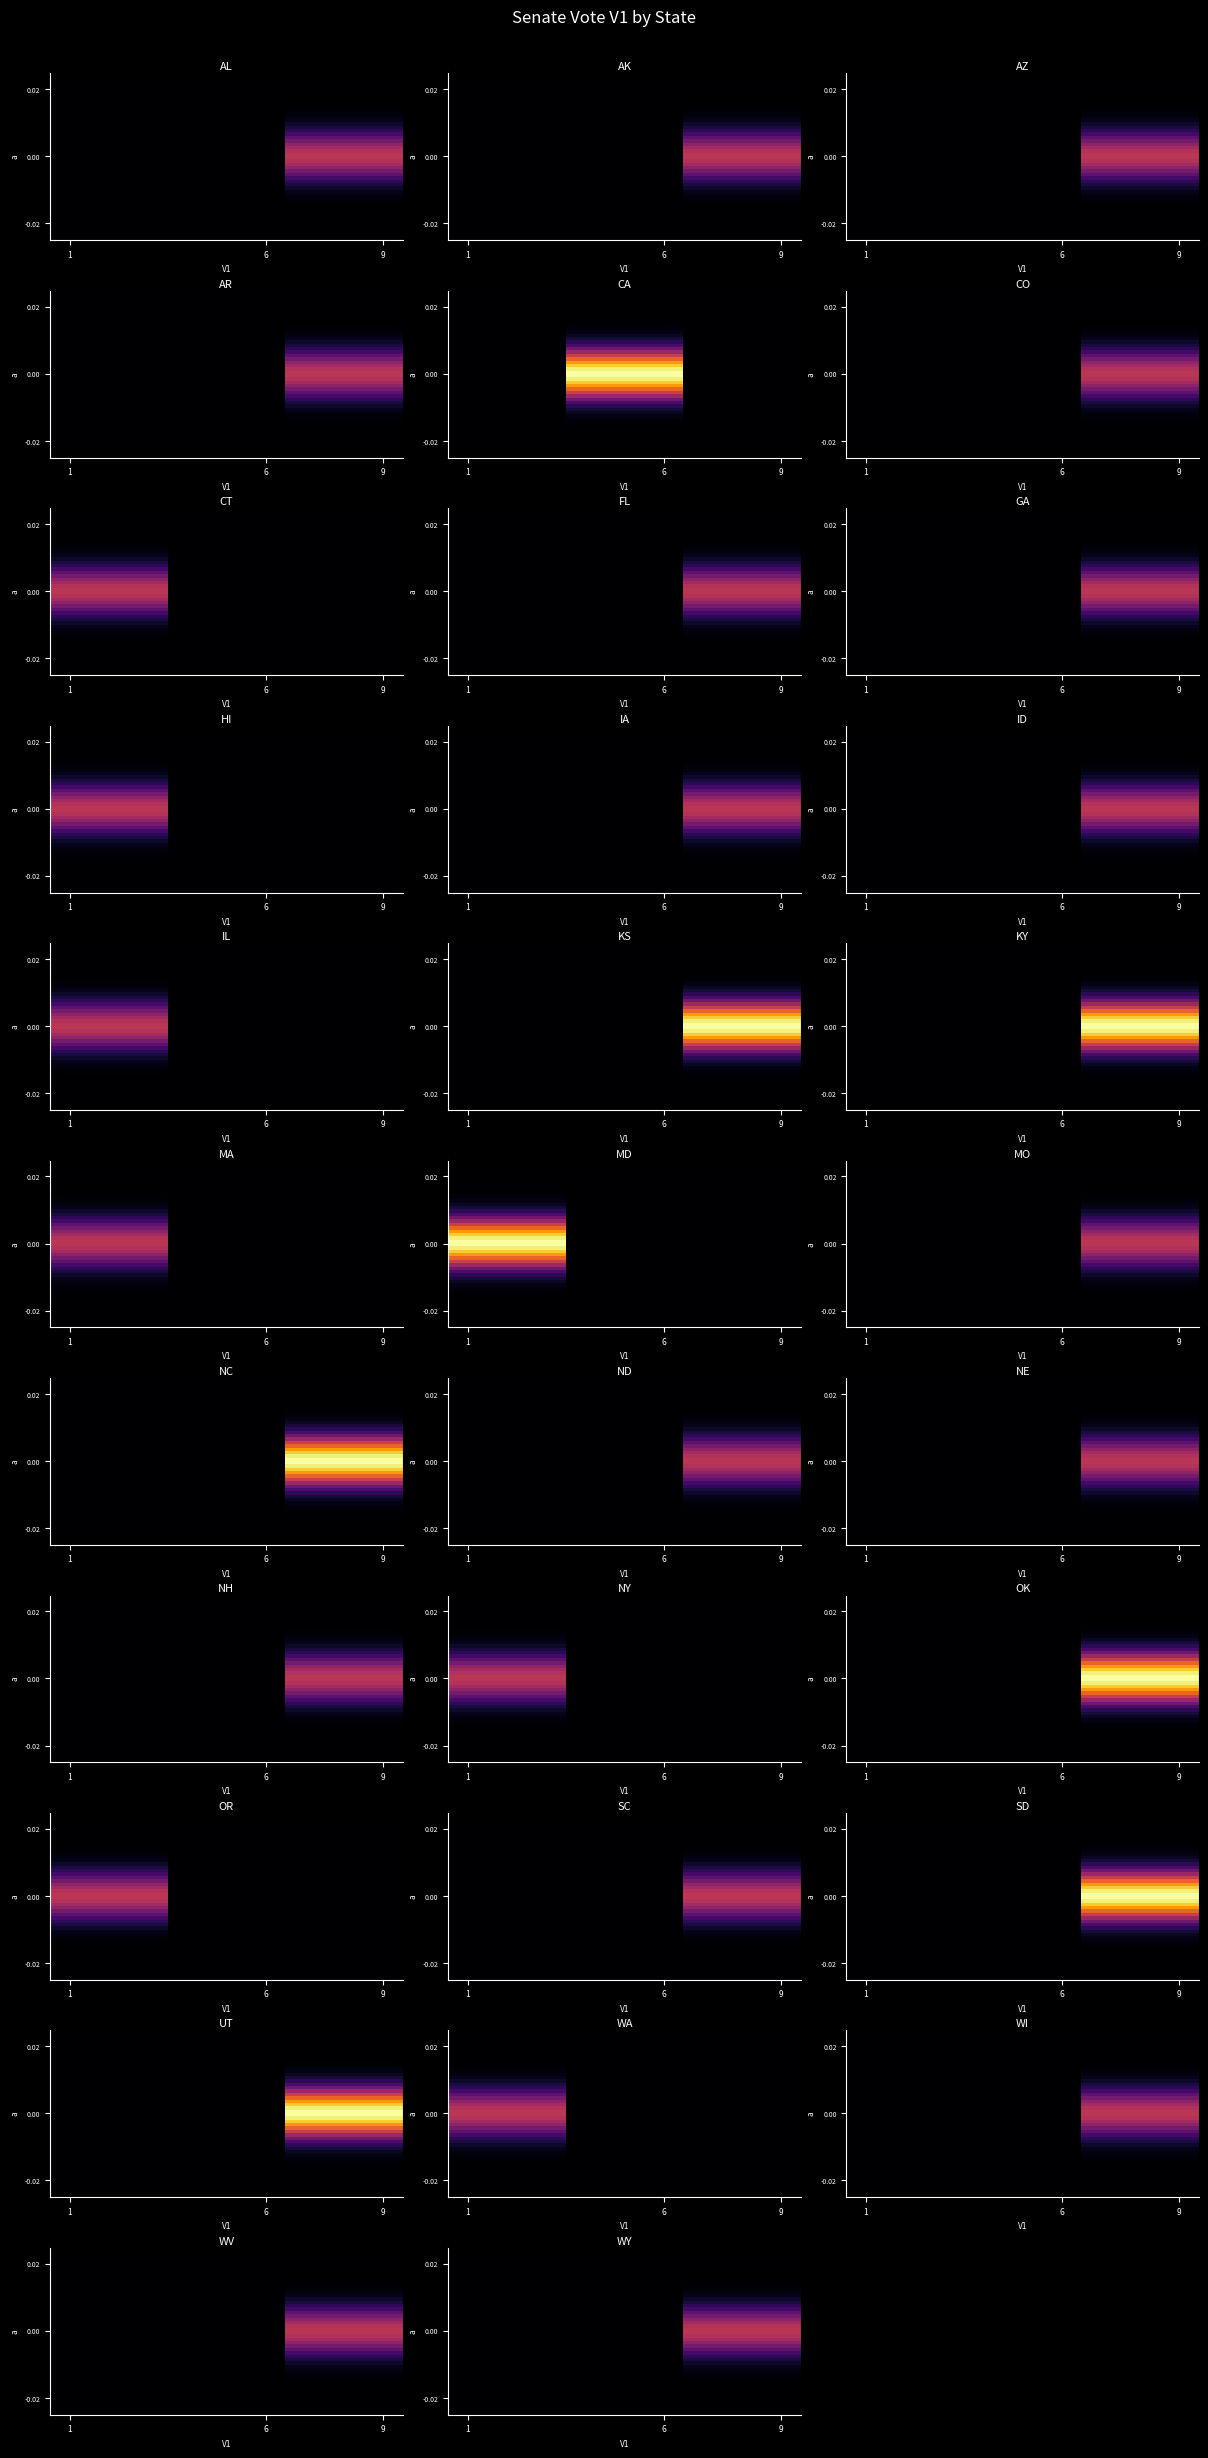

How many series are shown in this chart?

32